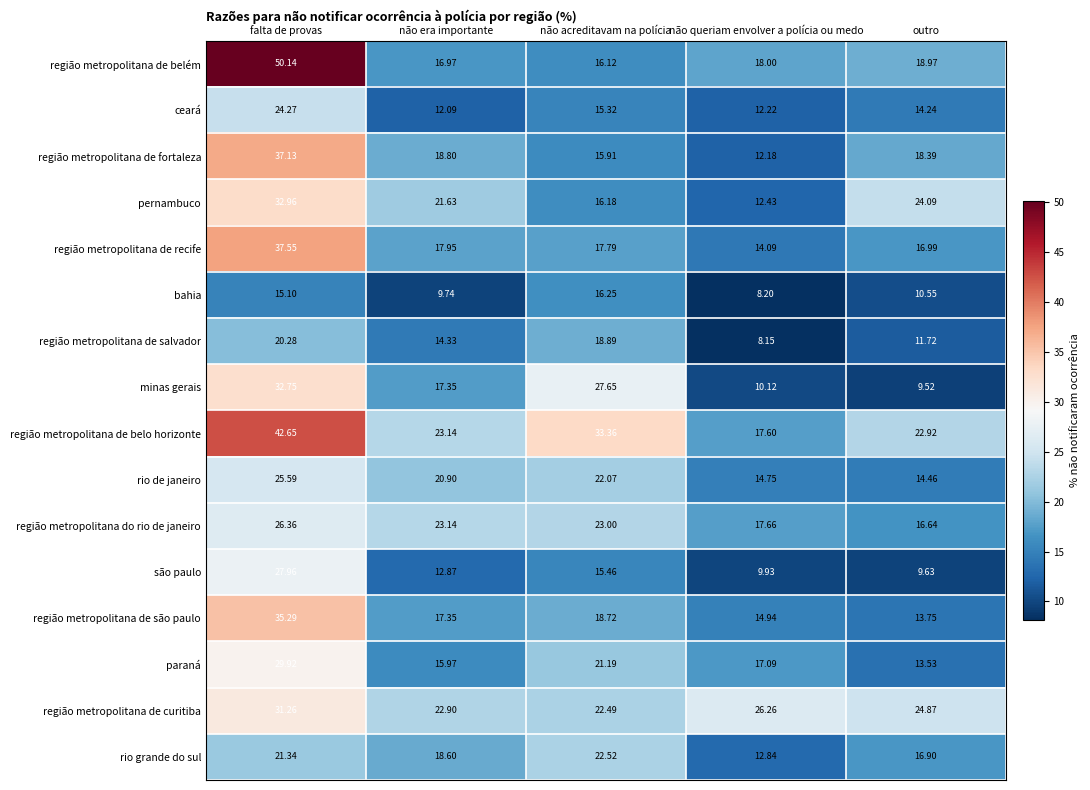

Rank the series at não queriam envolver a polícia ou medo from highest to lowest value.

região metropolitana de curitiba, região metropolitana de belém, região metropolitana do rio de janeiro, região metropolitana de belo horizonte, paraná, região metropolitana de são paulo, rio de janeiro, região metropolitana de recife, rio grande do sul, pernambuco, ceará, região metropolitana de fortaleza, minas gerais, são paulo, bahia, região metropolitana de salvador